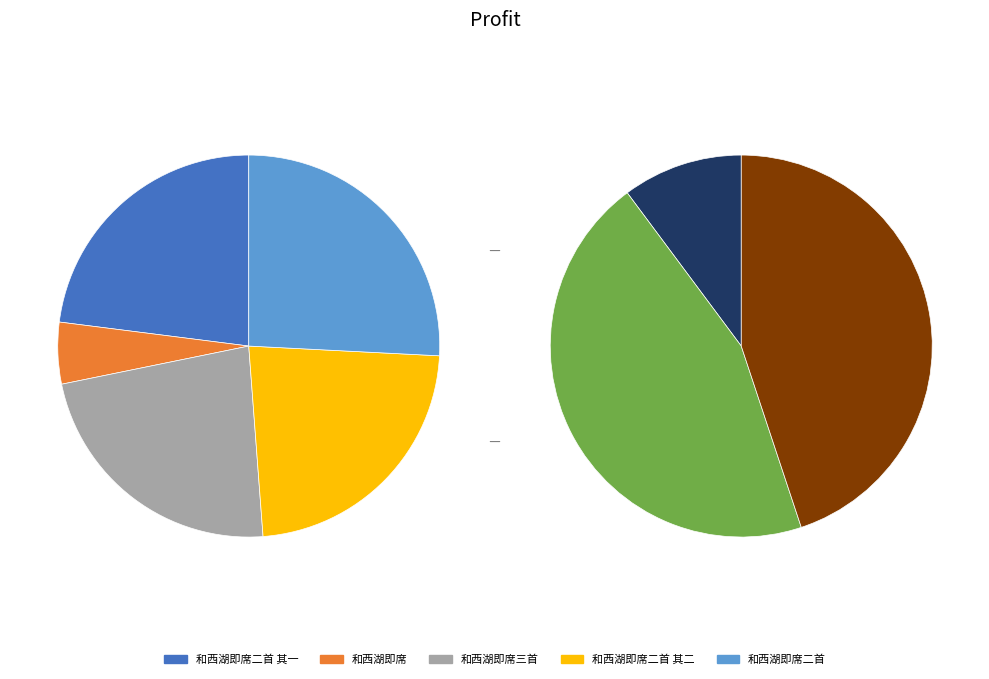

How much of the chart is everything except 和西湖即席二首 其二?

77.0%